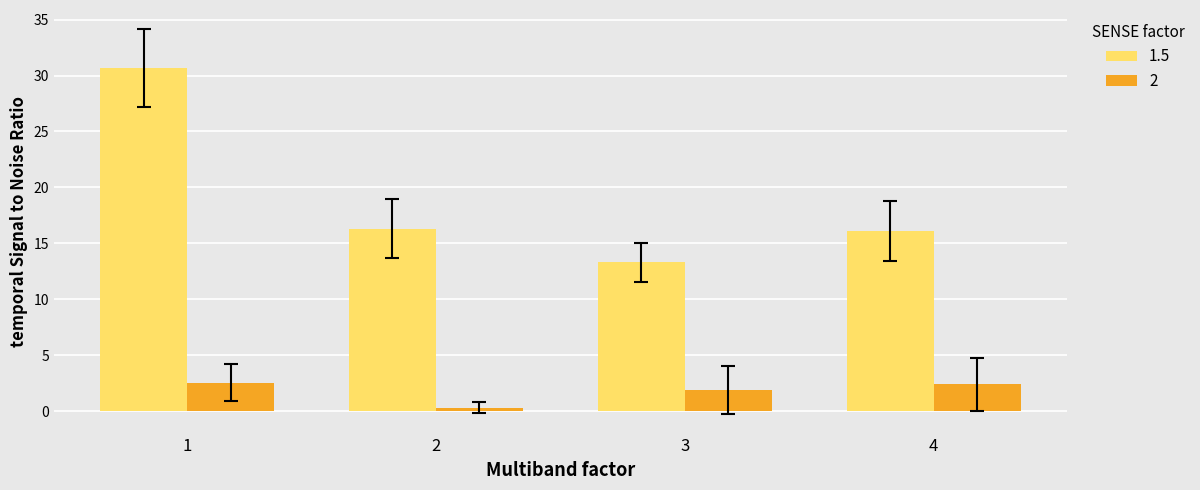

How many groups of bars are there?

4